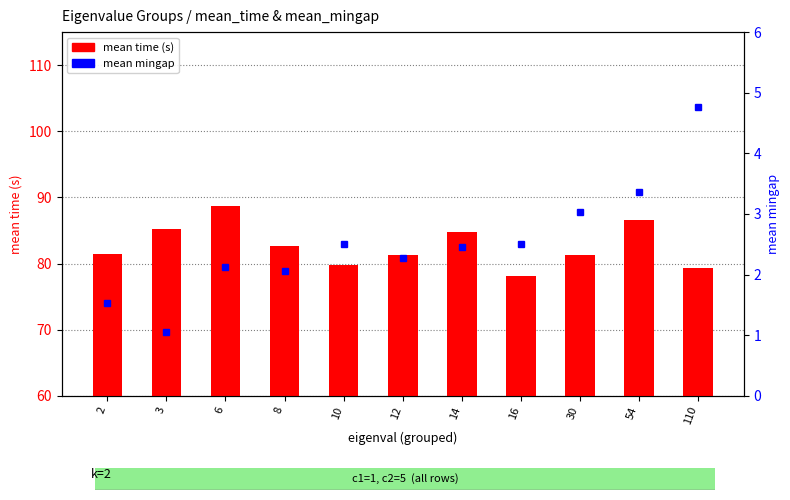

Is the value of mean mingap at 12 greater than the value of mean time (s) at 12?

No